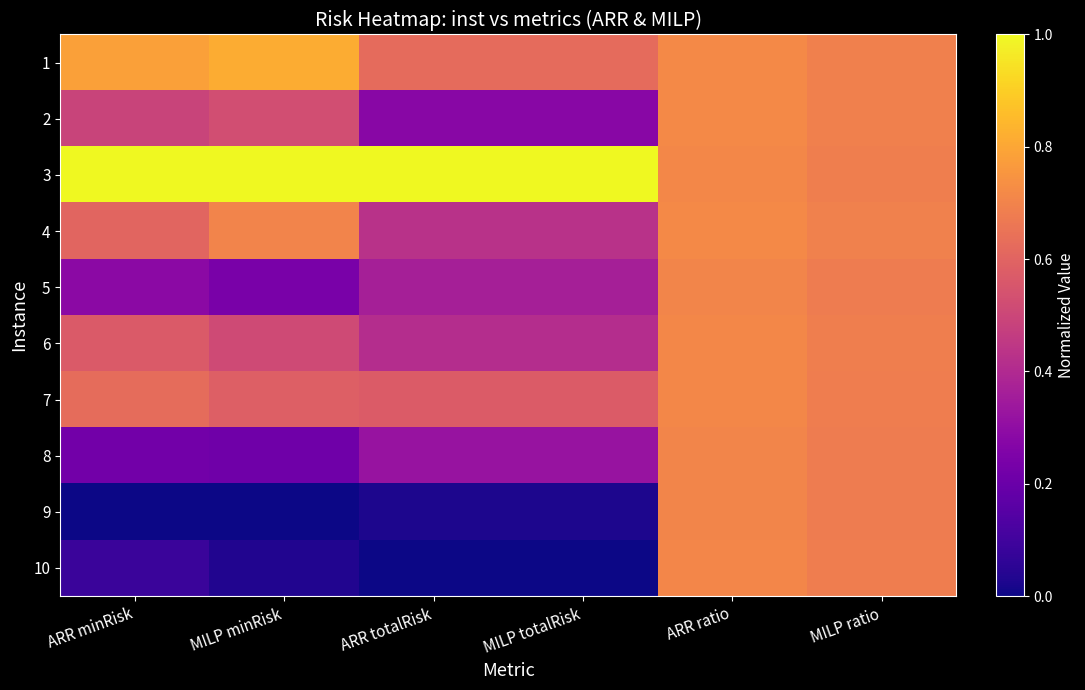

How many categories are shown in the chart?

6